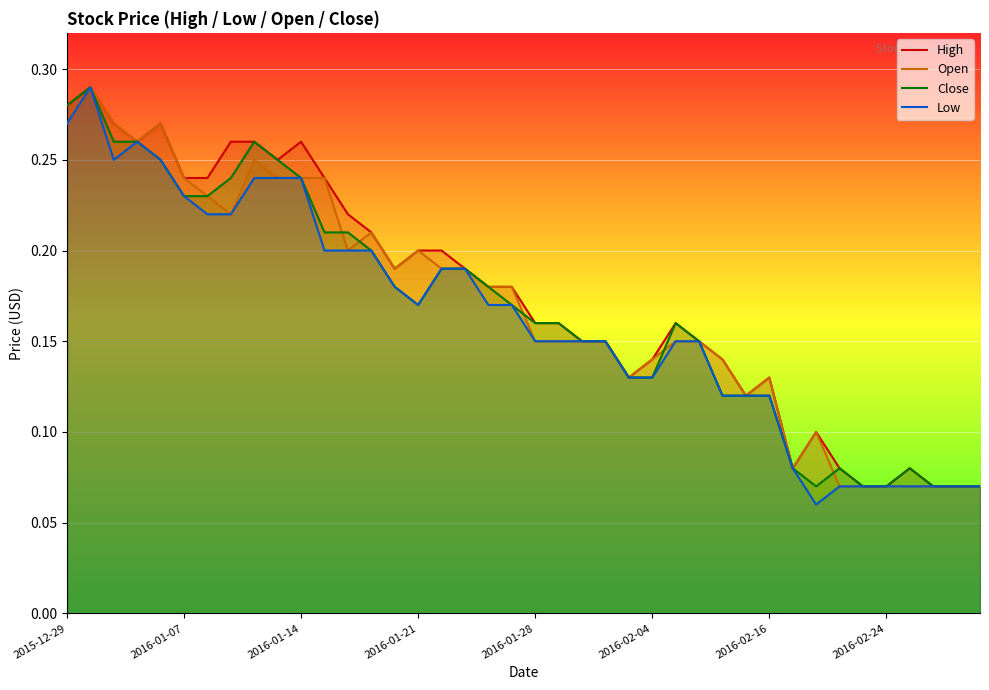

What is the total value across all series at 2016-02-16?

0.5